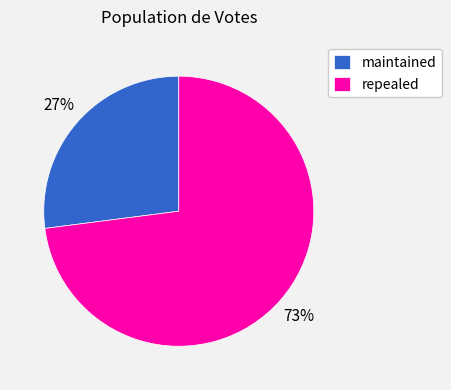

Do maintained and repealed together represent more than half of the pie?

Yes